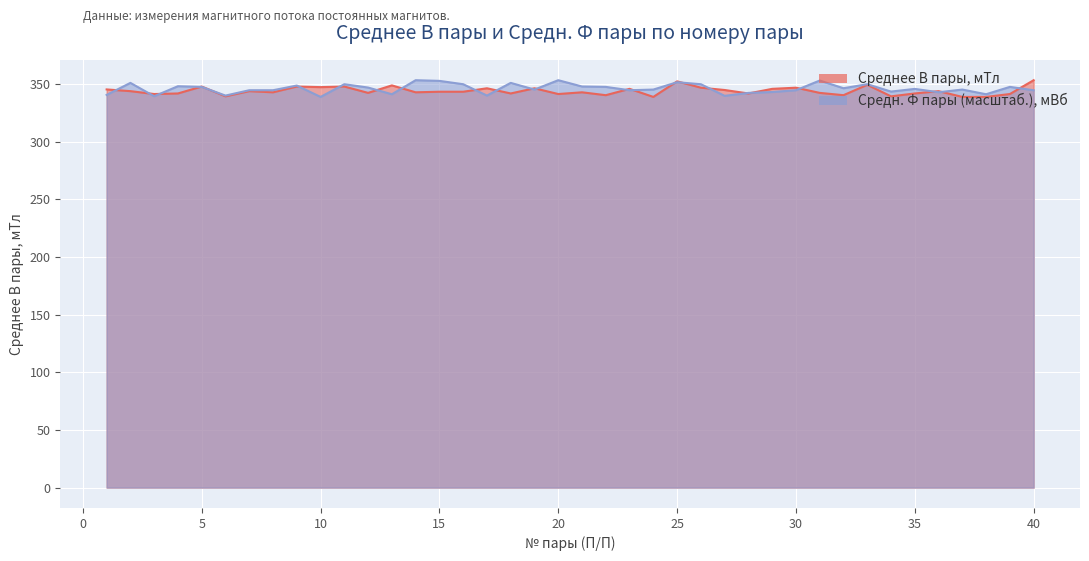

Where is Среднее В пары nearest to the value 346?

23